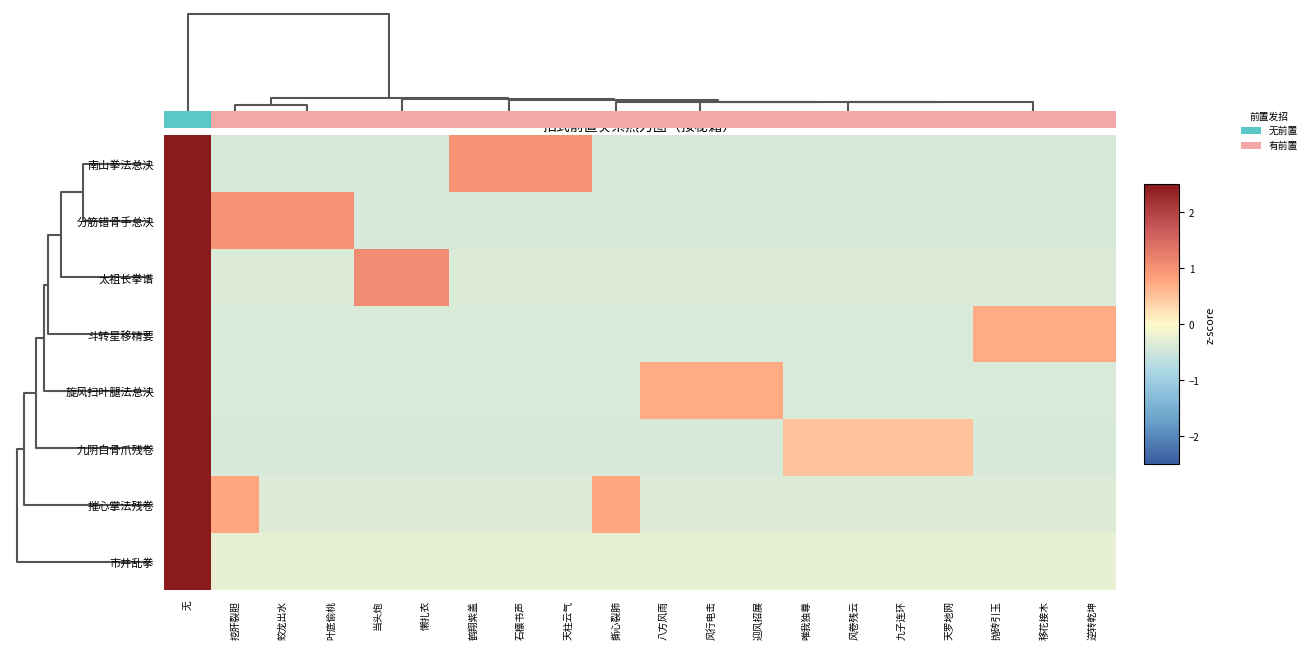

At how many categories does at least one series exceed 2?

1